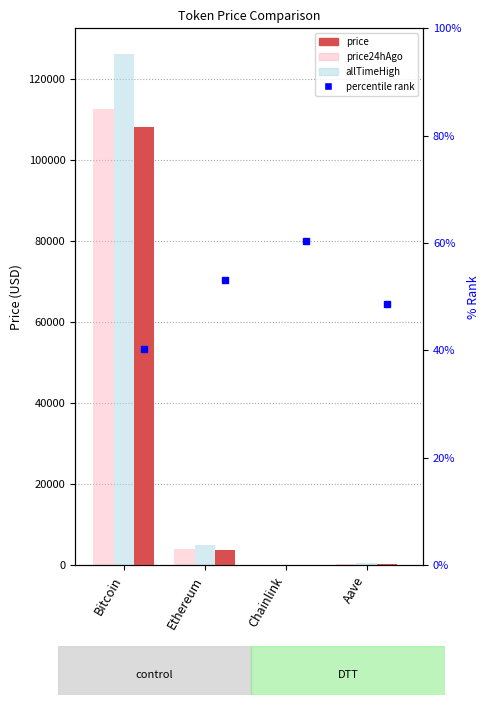

What is the difference between the maximum and minimum values in the price series?

108135.6